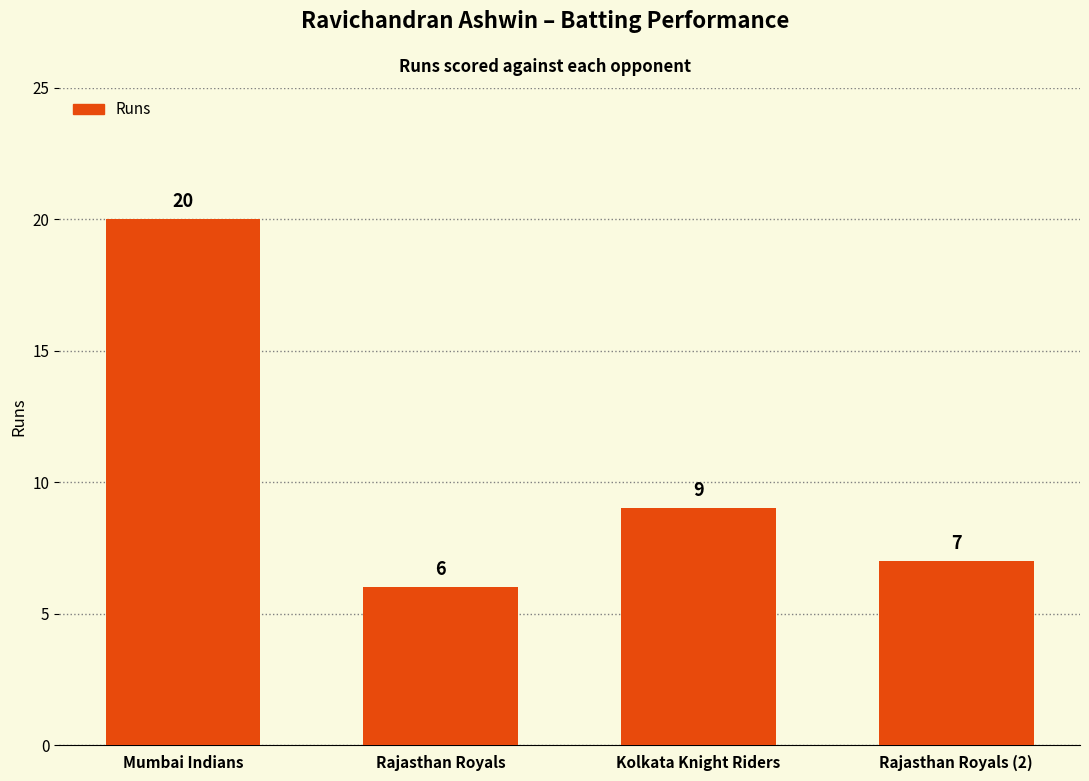

Between Rajasthan Royals (2) and Mumbai Indians, which is larger?

Mumbai Indians